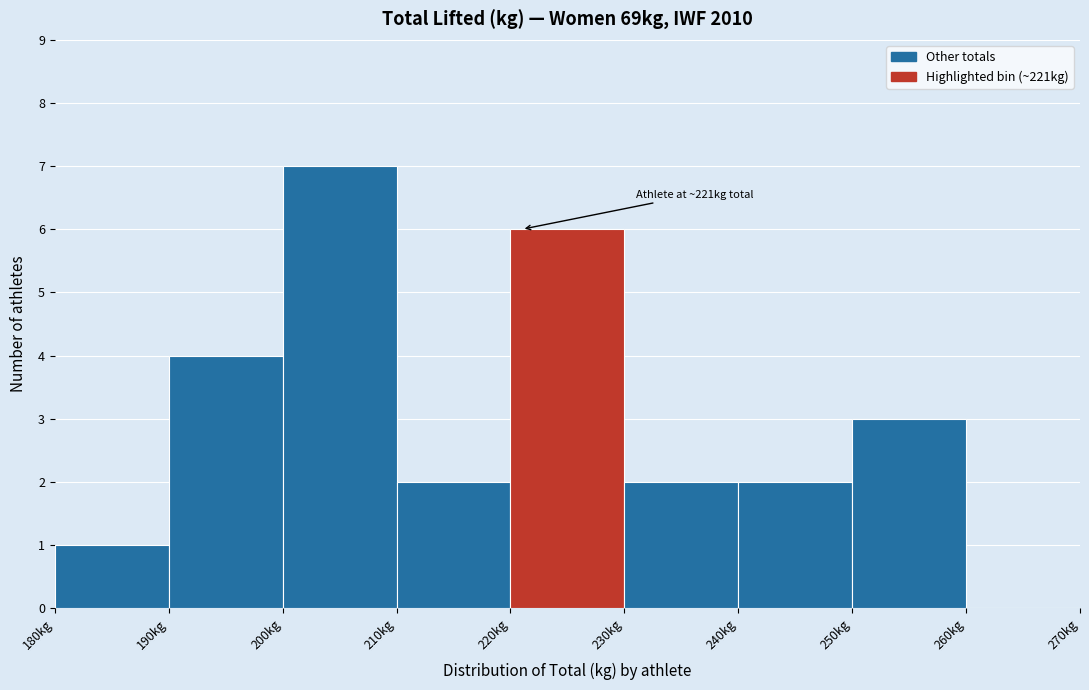

Which range on the x-axis has the tallest bar?

200 to 210